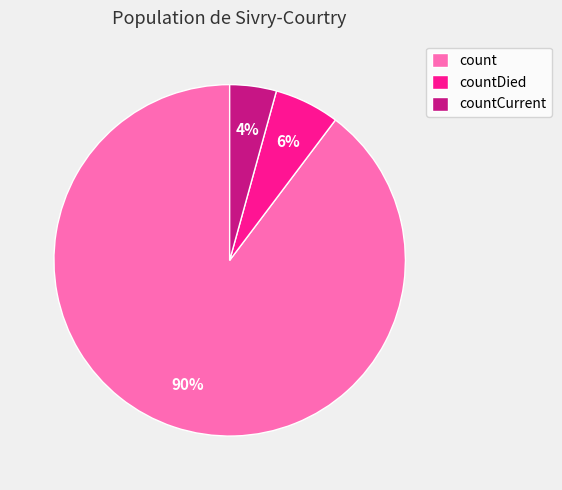

Is countDied the majority of the pie?

No